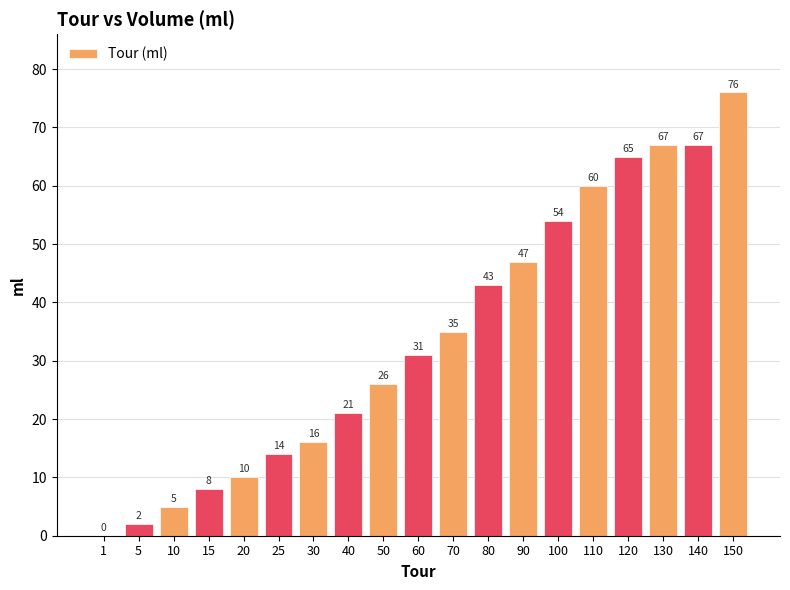

The value at 5 is 2. True or false?

True